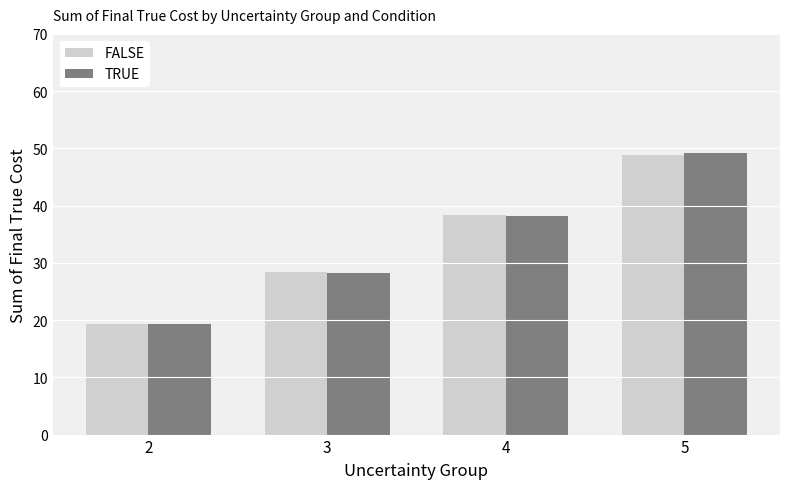

Reading right to left, extract all data points from this chart.

FALSE: 48.8	38.3	28.4	19.4
TRUE: 49.2	38.1	28.3	19.4